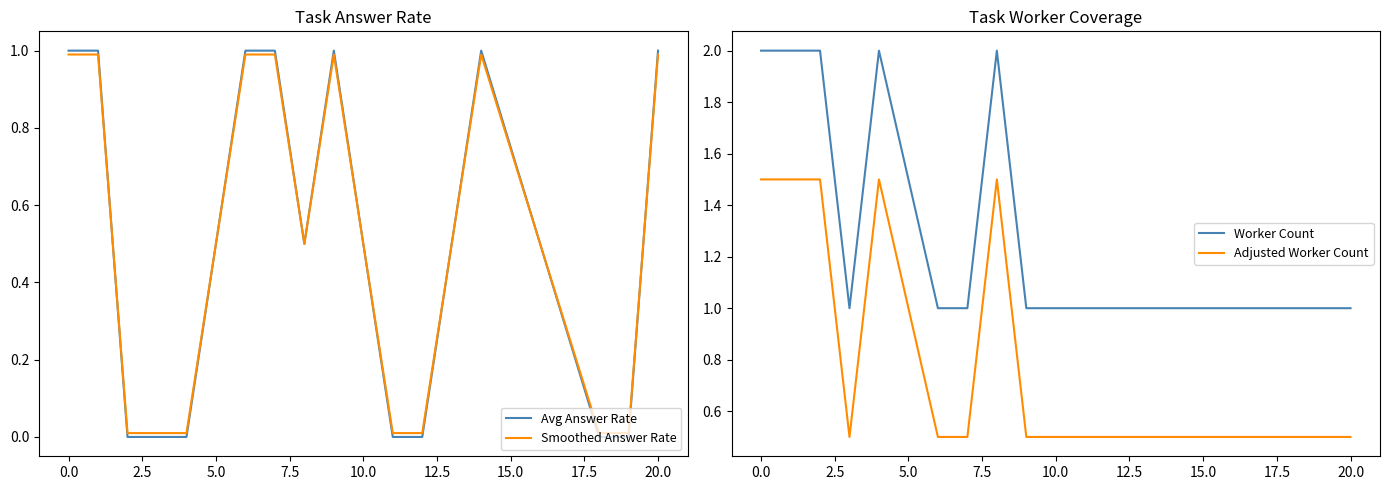

What is the highest value of the Avg Answer Rate series?

1.0